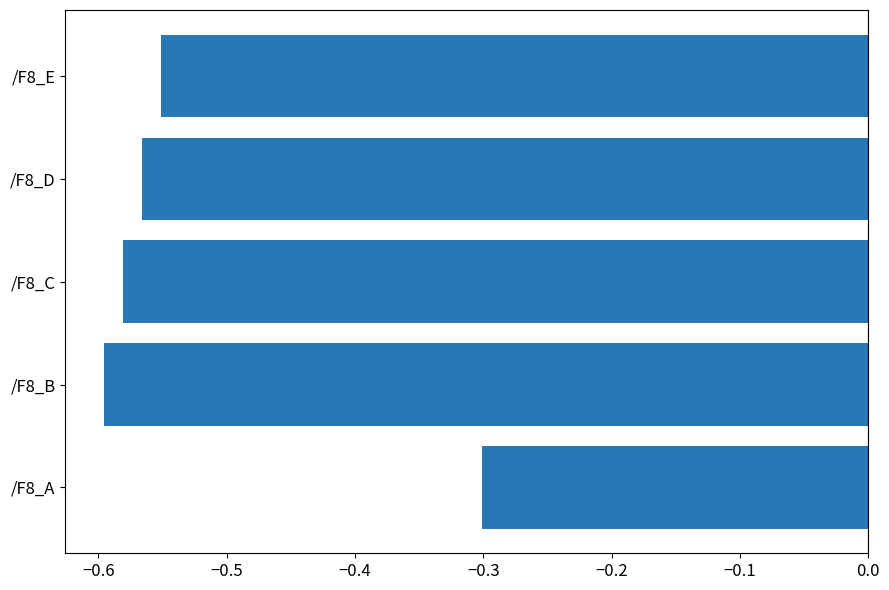

What is the average value?

-0.5